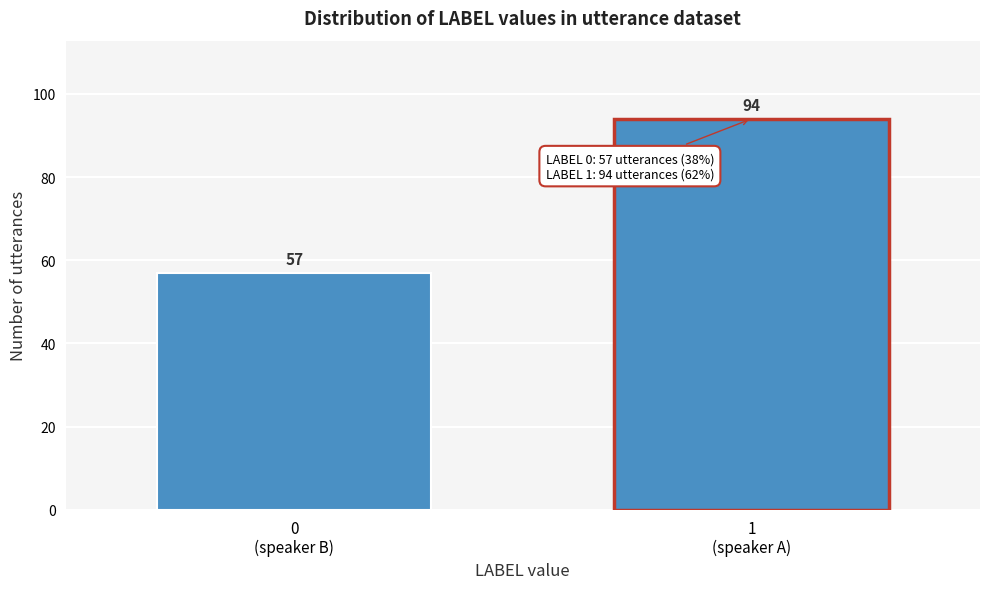

Reading left to right, what are all the values shown in this chart?

57	94